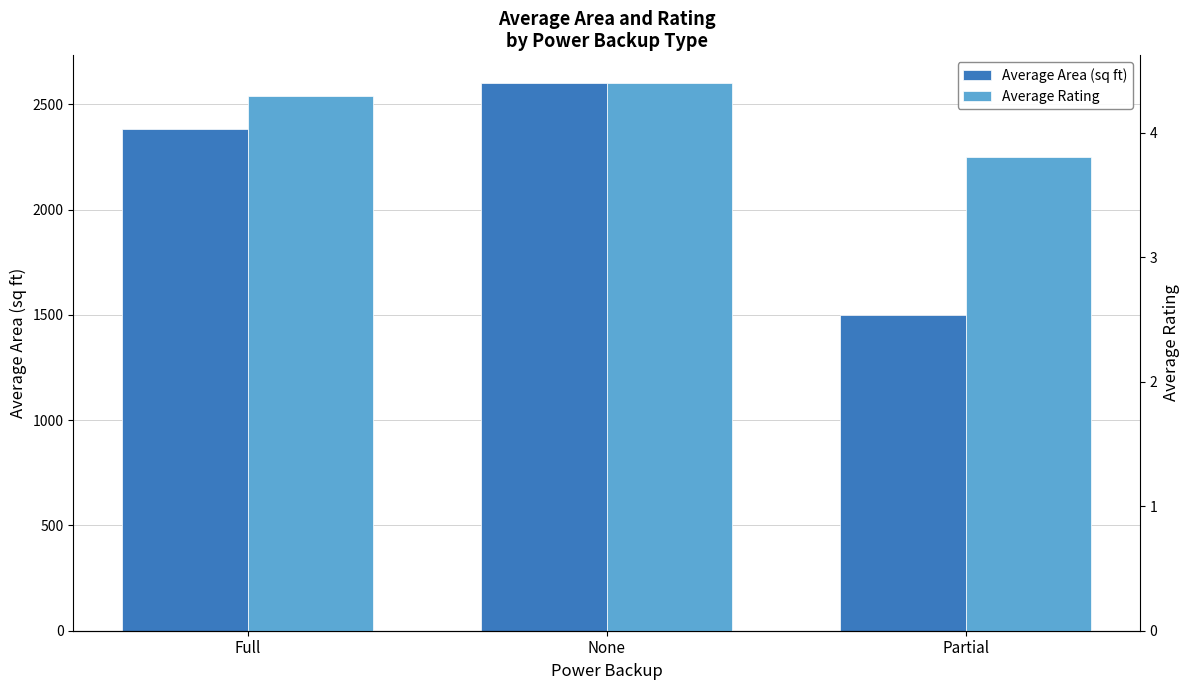

What is the label of the 3rd bar from the right?

Full